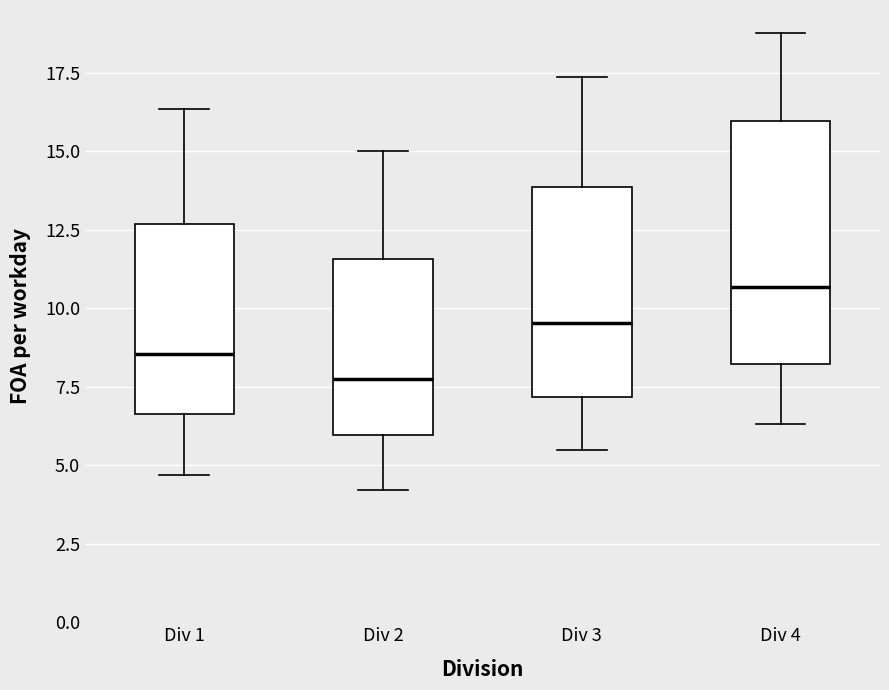

Which box is the tallest, from its lower edge to its upper edge?

Div 4